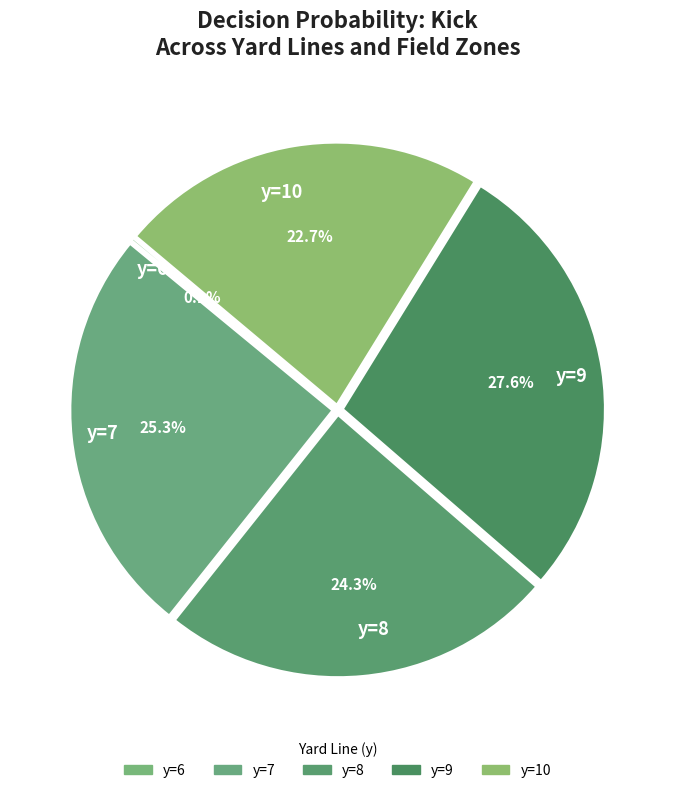

What is the largest slice in the pie chart?

y=9